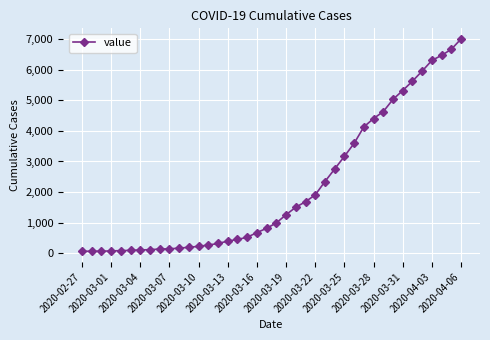

What is the difference between the maximum and minimum values?

6940